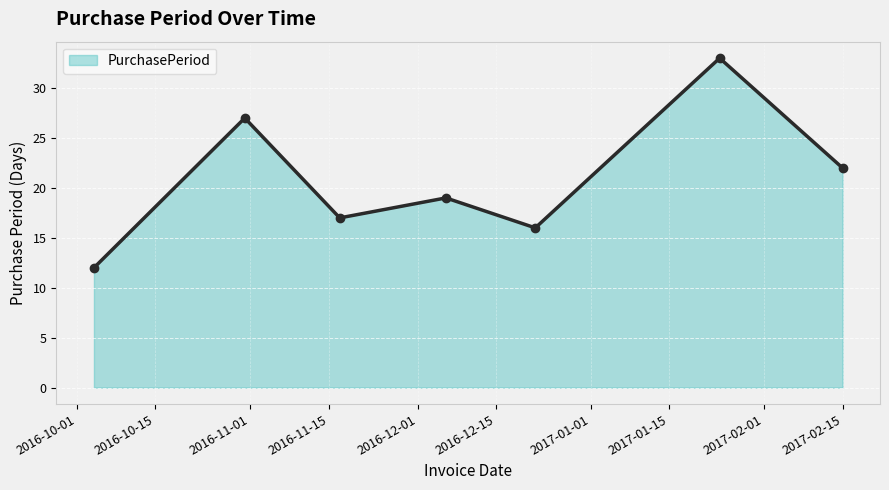

True or false: there are more than 0 points higher than both neighbors.

True